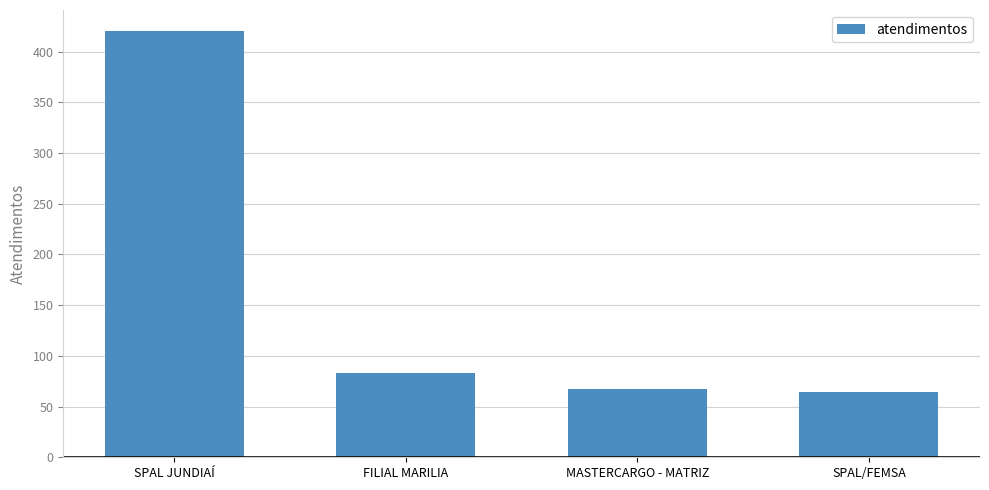

Count the number of categories in the chart.

4